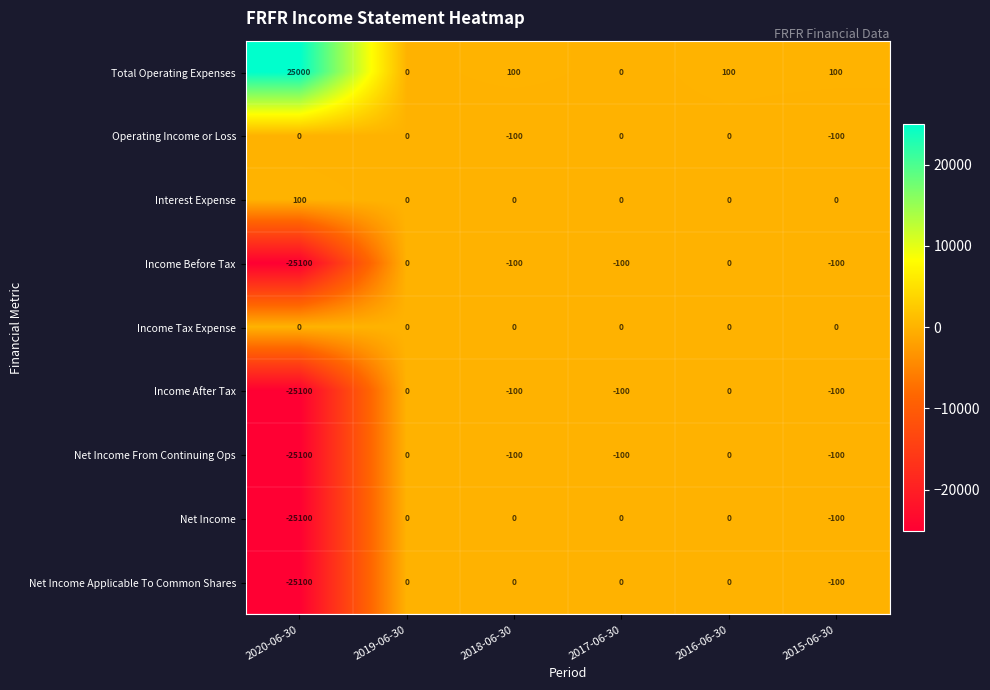

Which series has the largest total across all categories?

Total Operating Expenses